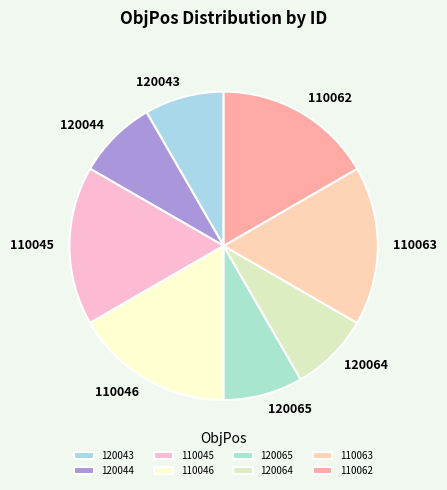

Is there a majority slice in this chart?

No